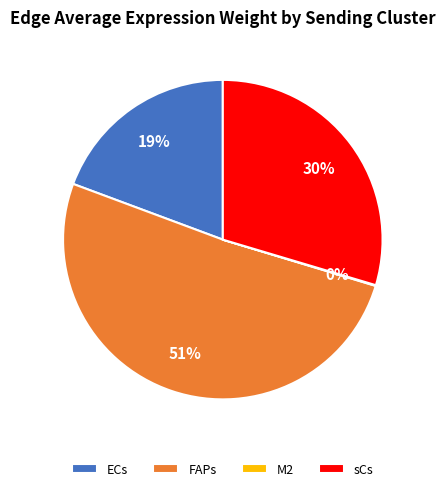

To the nearest percent, what is the average slice percentage?

25%